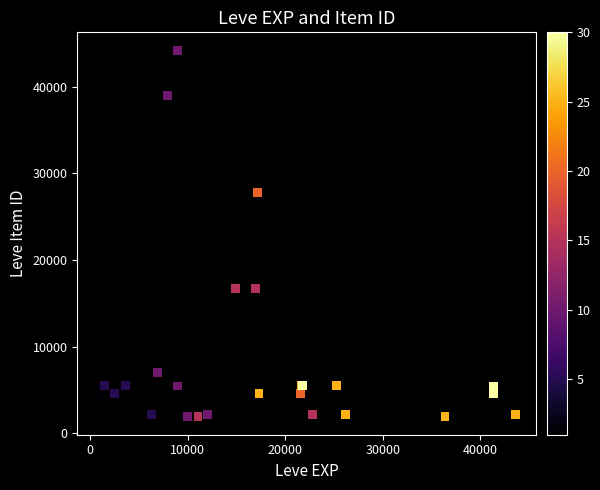

What Y value in the scatter plot is closest to 23053?

27772